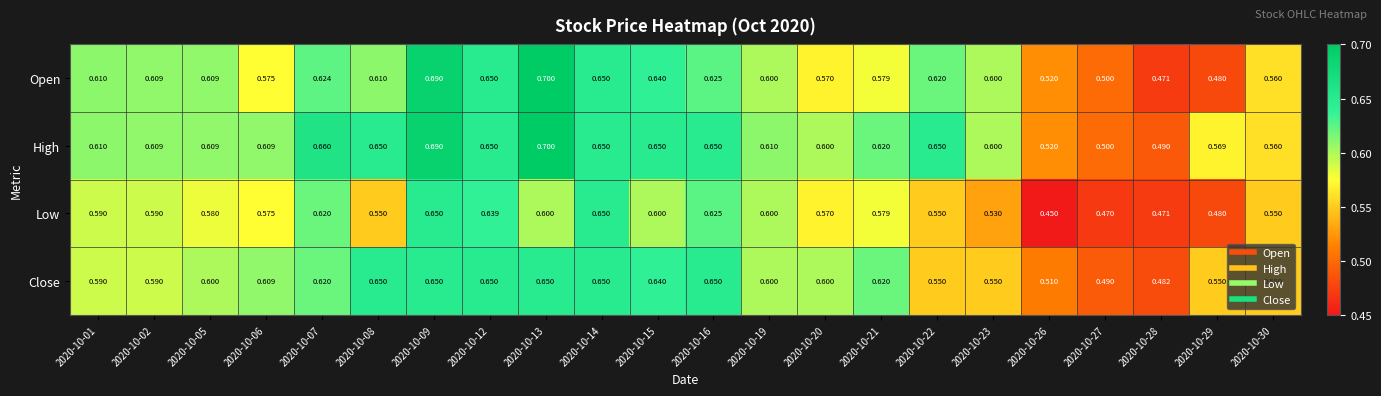

Which series has the largest range (max minus min)?

Open